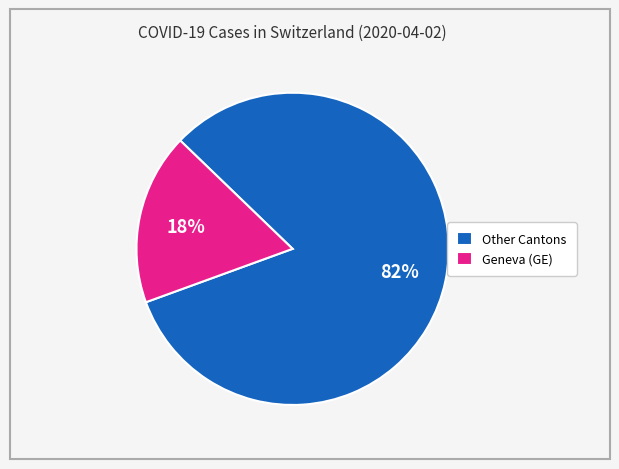

Rank the categories by value from highest to lowest.

Other Cantons, Geneva (GE)